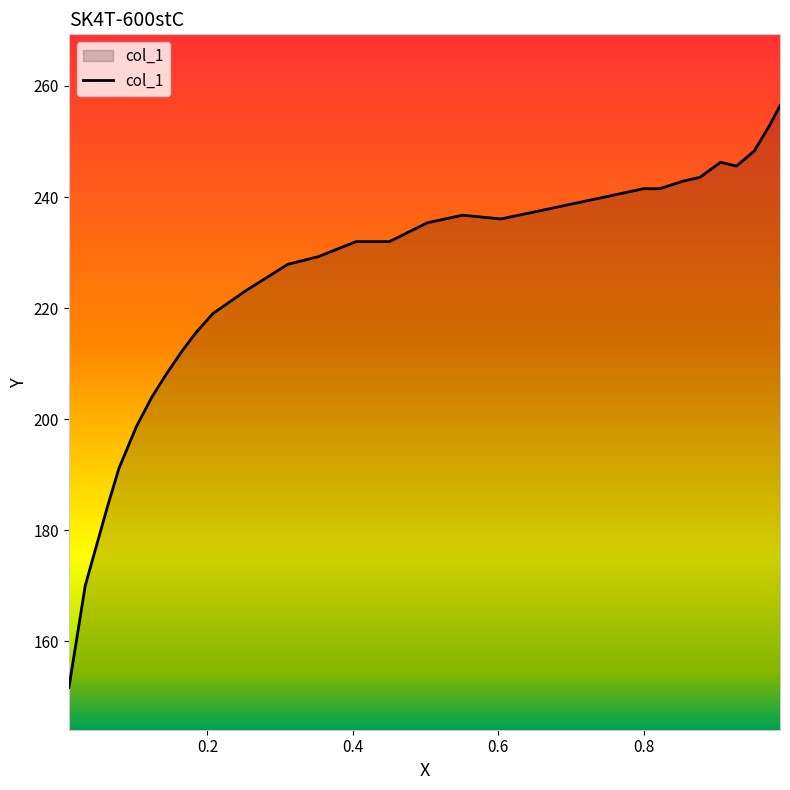

What is the greatest value displayed?

256.5